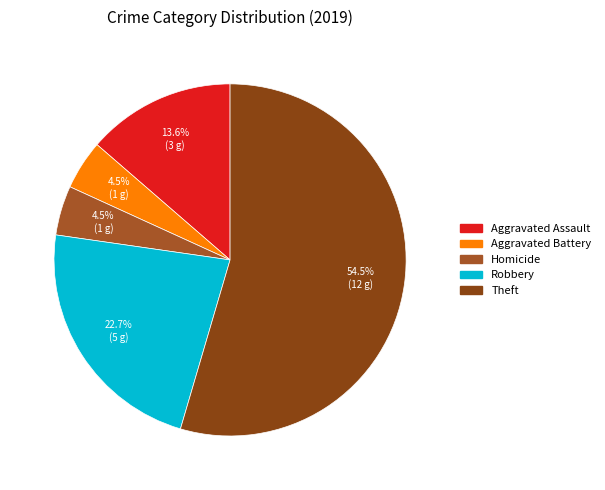

Combined, what portion of the pie is Robbery and Theft?

77.3%